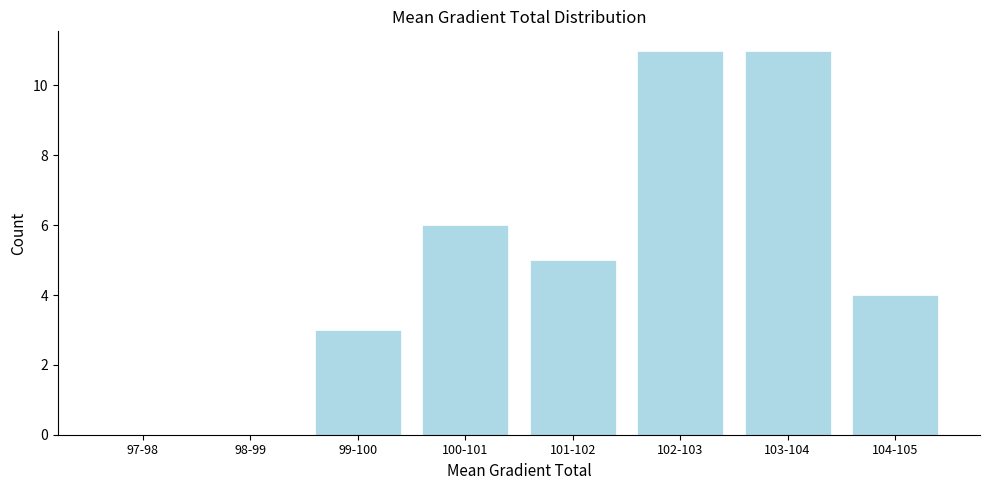

Reading right to left, list all the values displayed in this chart.

104-105=4	103-104=11	102-103=11	101-102=5	100-101=6	99-100=3	98-99=0	97-98=0